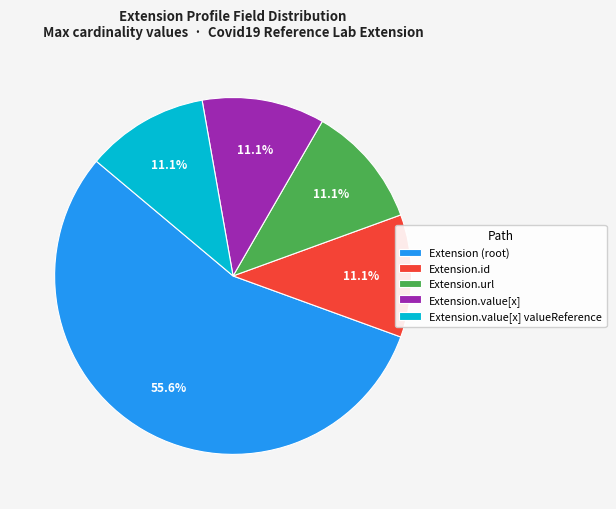

What percentage do Extension.id and Extension.value[x] together represent?

22.2%